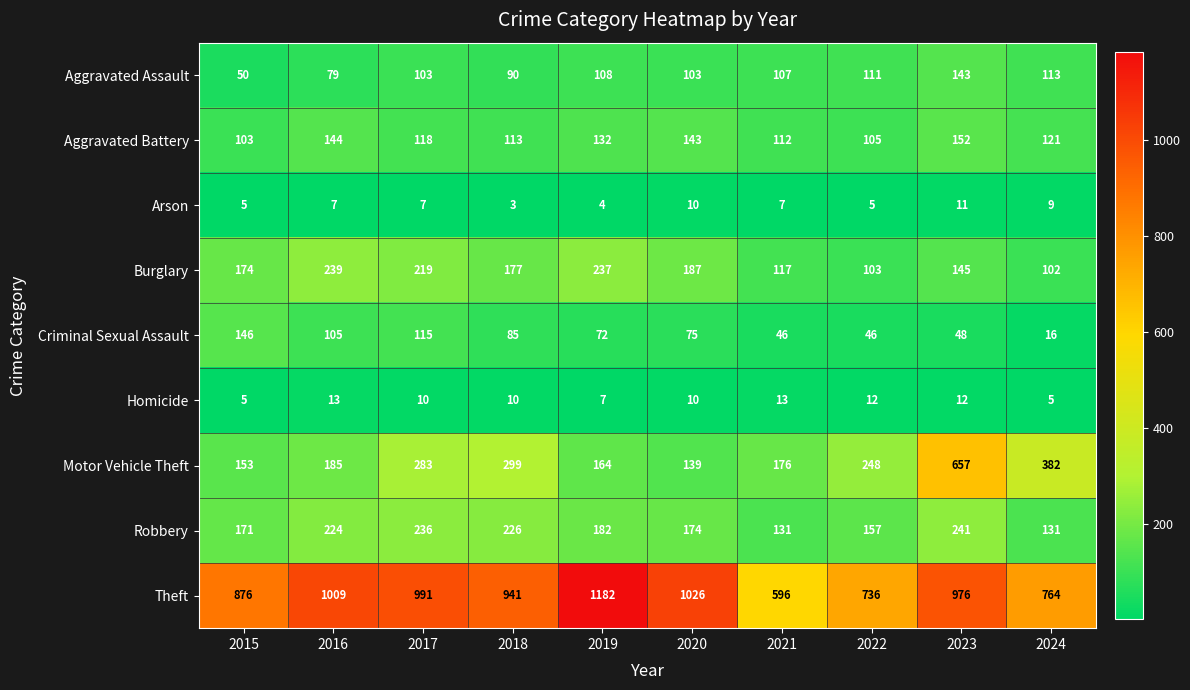

At which label does Robbery first exceed 182?

2016